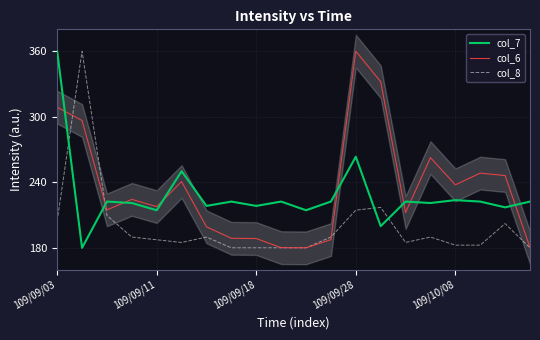

What is the maximum value for col_6?

360.0